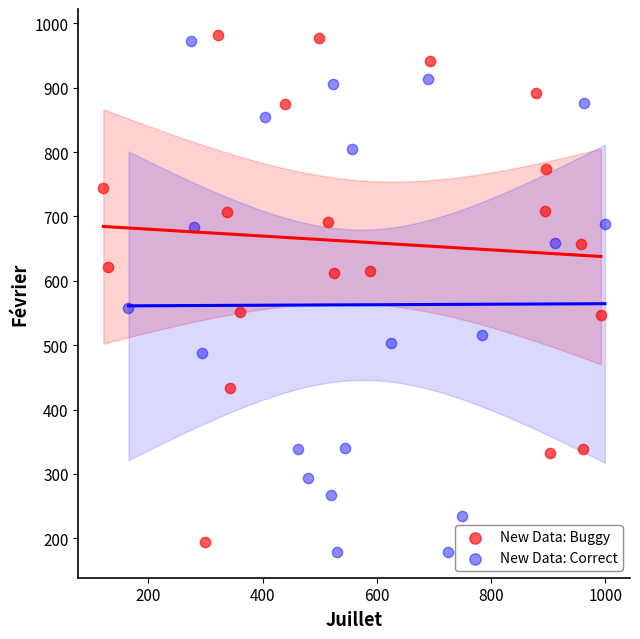

Which series reaches the maximum Y coordinate?

New Data: Buggy